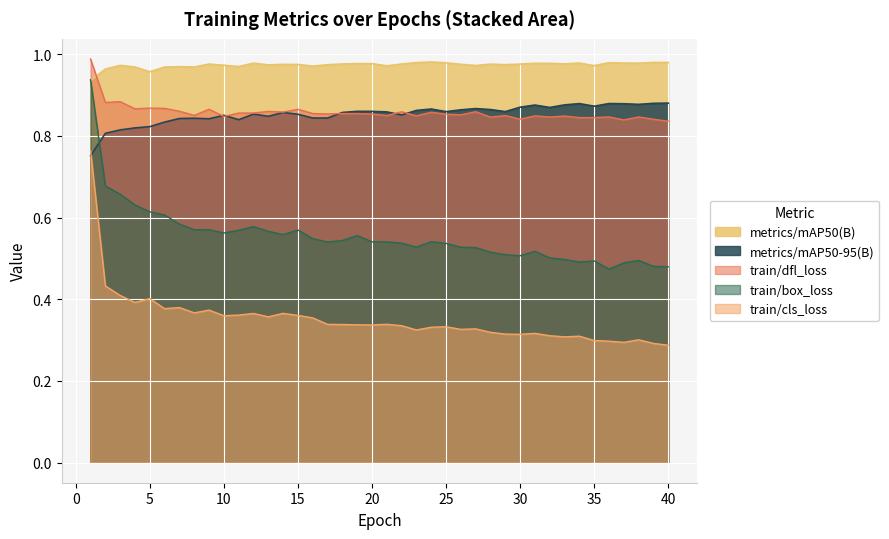

Which has a higher value, 37 or 26?

37